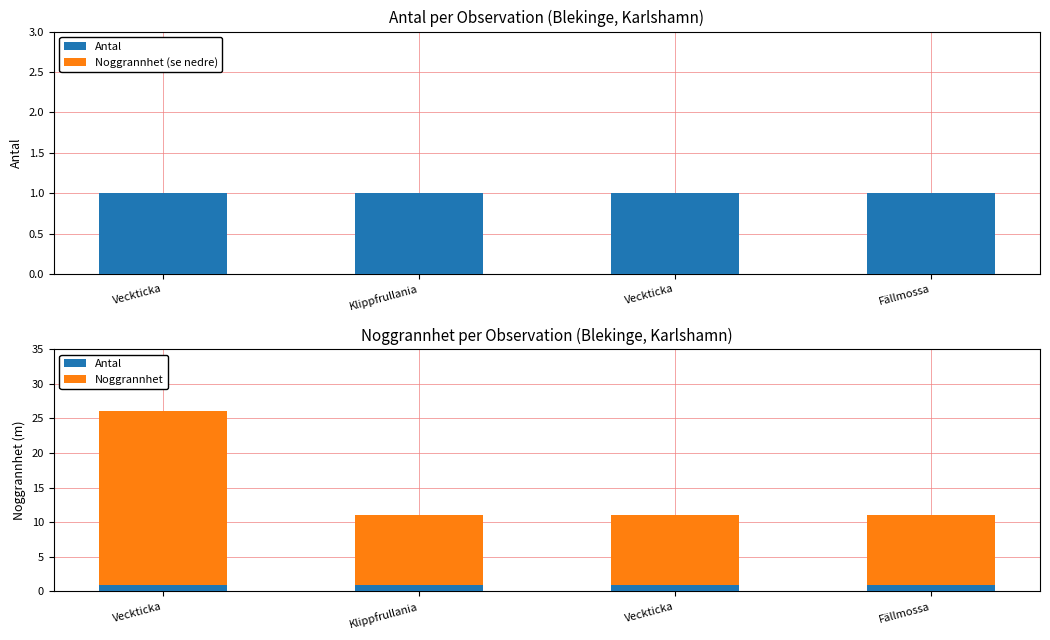

Which series has the largest total across all categories?

Noggrannhet